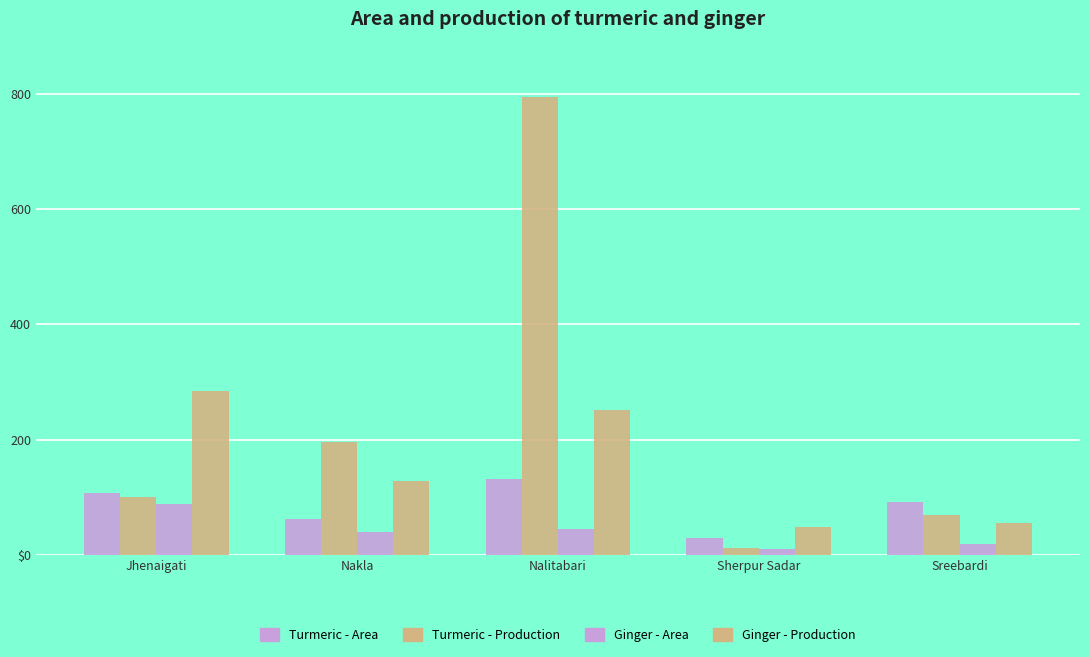

What is the difference between the highest and lowest values at Nakla?

156